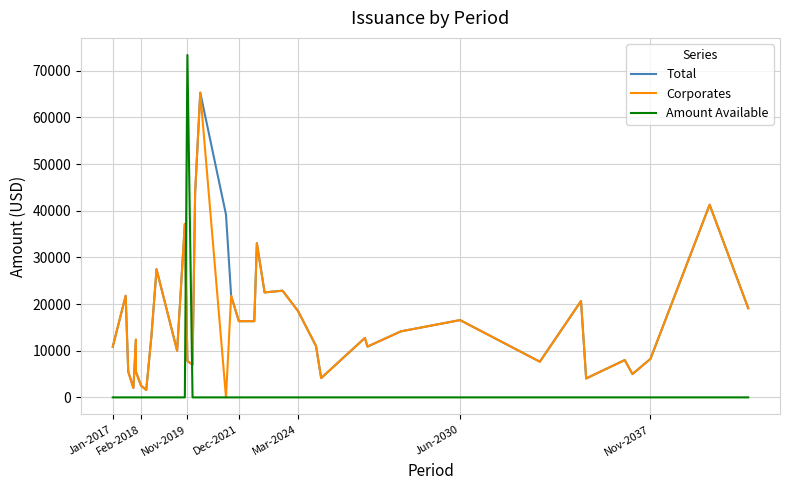

Is the value of Amount Available at 36 greater than the value of Total at Feb-2018?

No